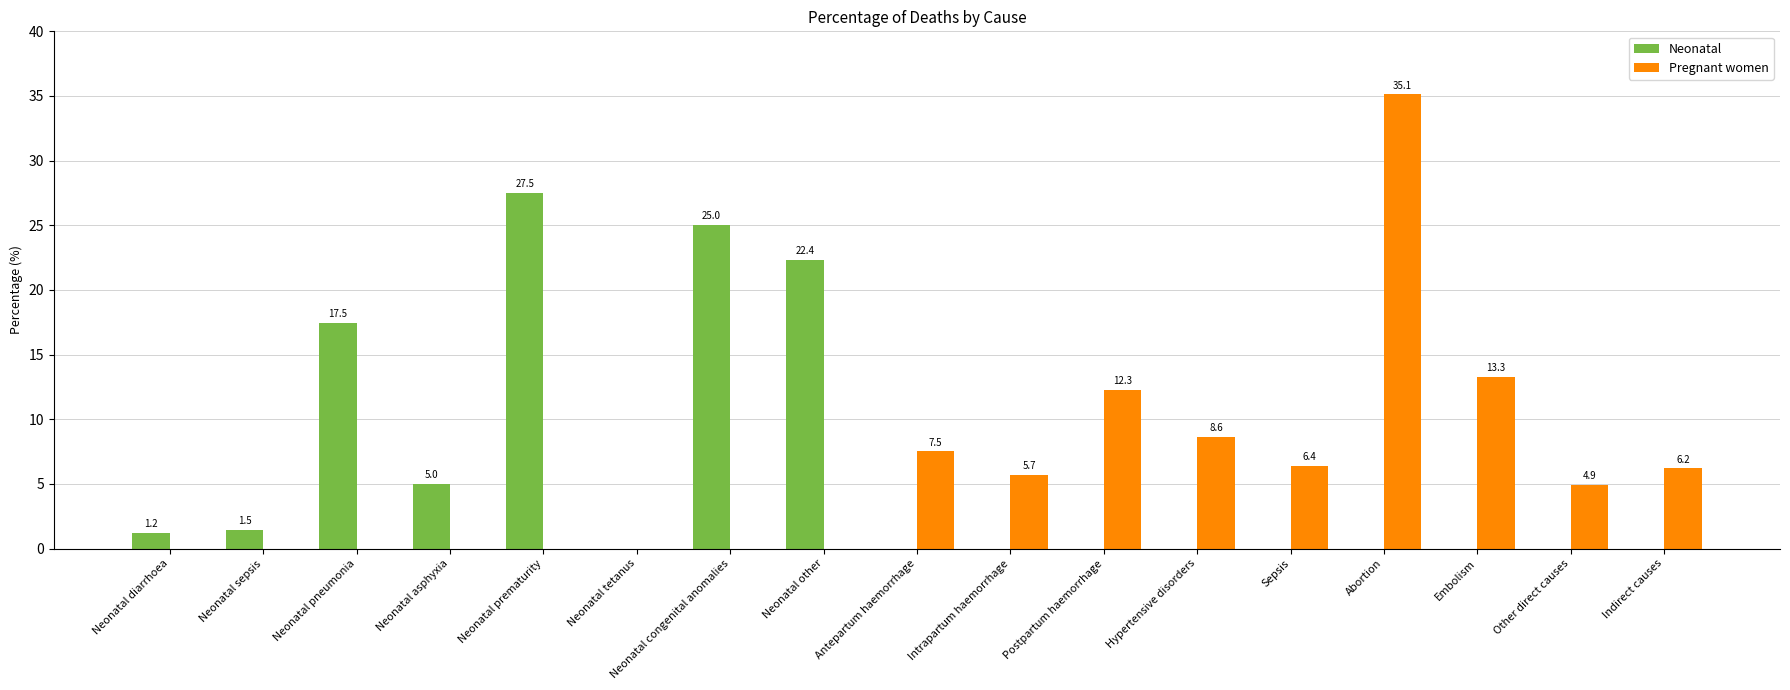

The value of Pregnant women at Indirect causes is 9.3. True or false?

False